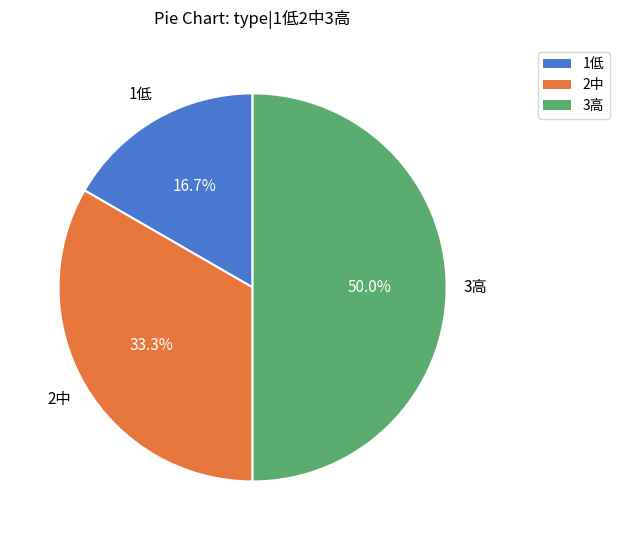

Count the number of slices in the pie.

3